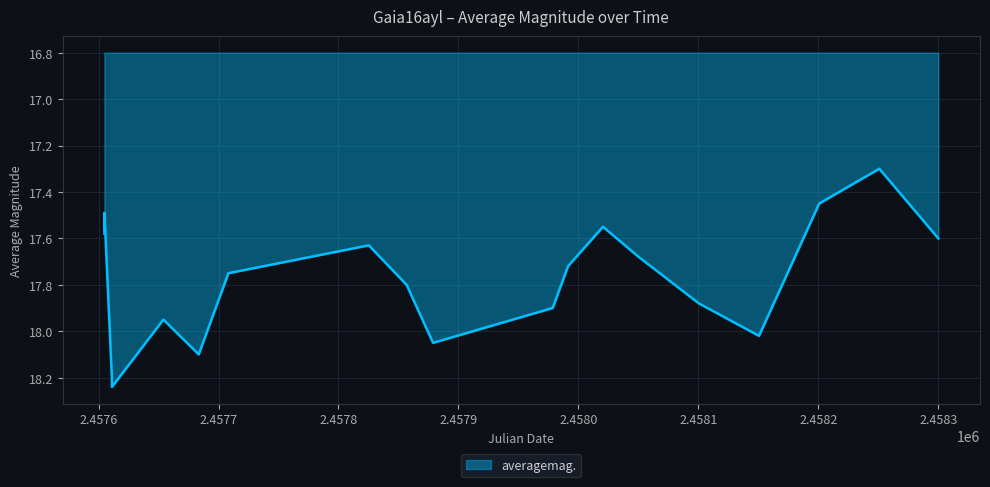

What is the difference between the maximum and minimum values?

0.9